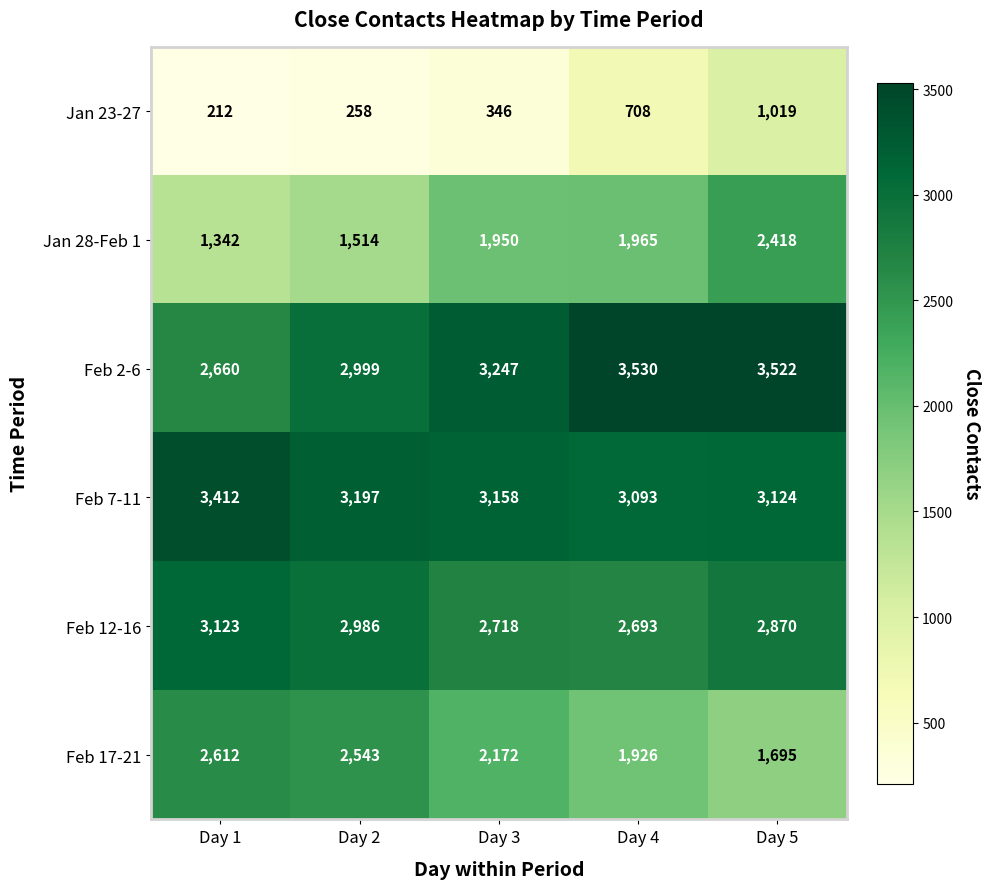

What is the difference between the second highest and minimum values in the Feb 2-6 series?

862